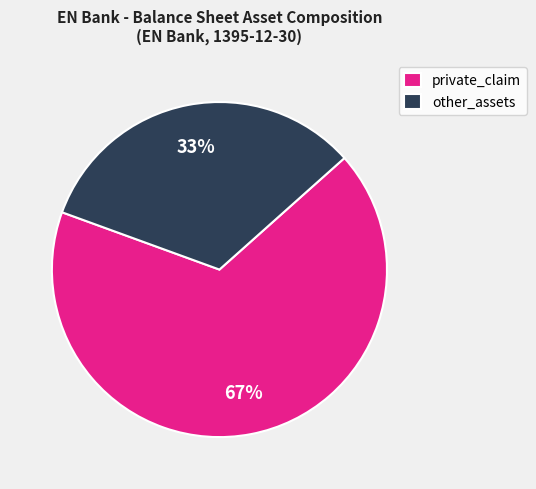

To the nearest percent, what is the difference between the largest and smallest slice percentages?

34%